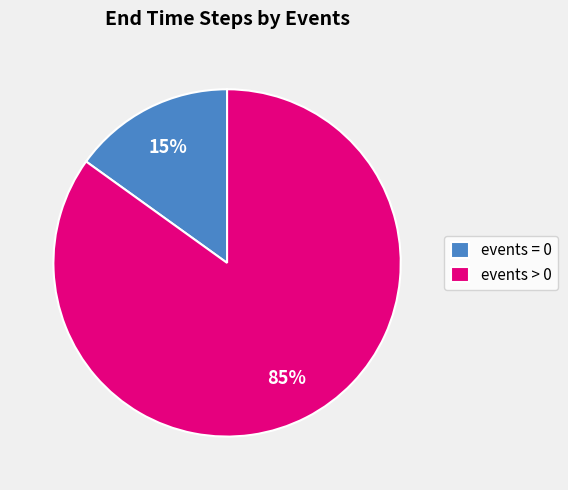

To the nearest percent, what is the average slice percentage?

50%